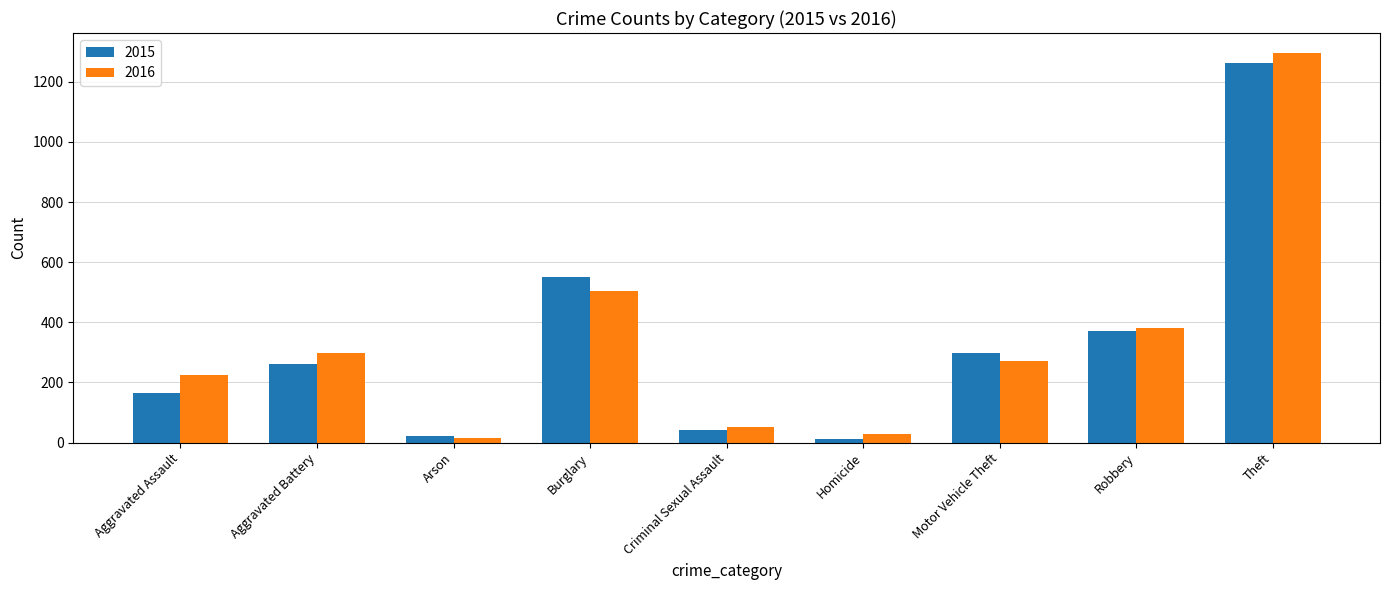

Which series has the largest range (max minus min)?

2016